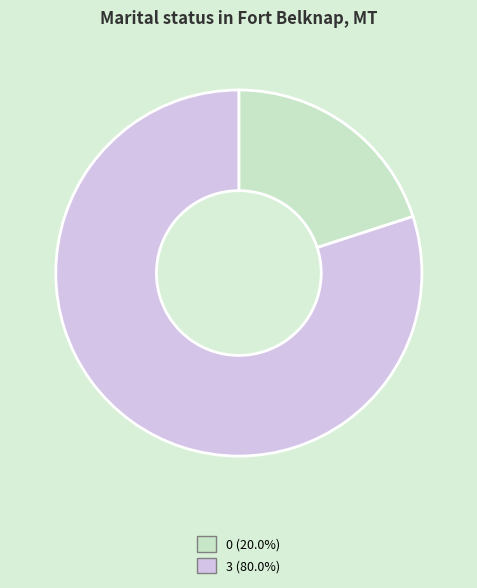

Rank the categories by value from highest to lowest.

3, 0